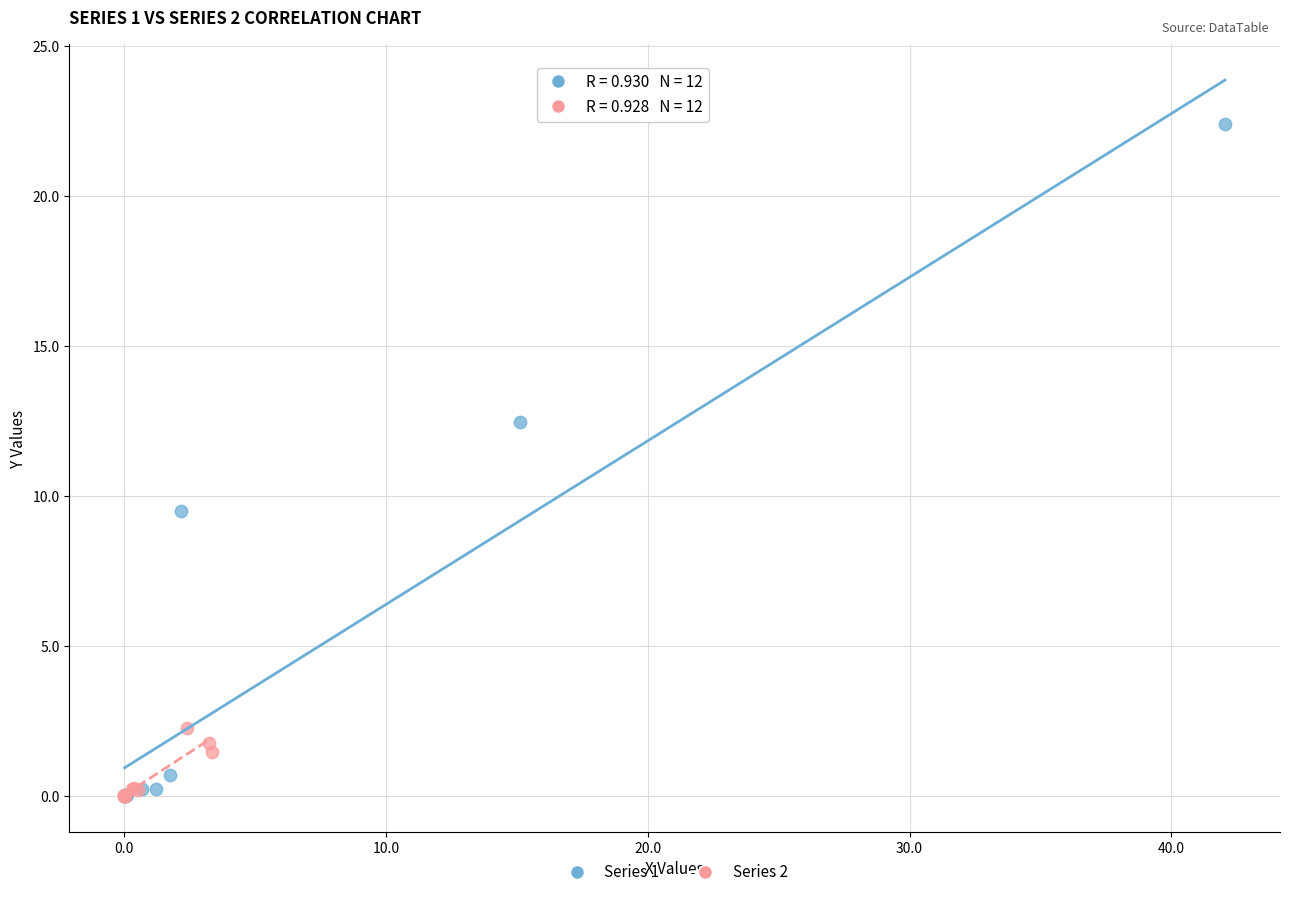

Which series reaches the maximum Y coordinate?

Series 1